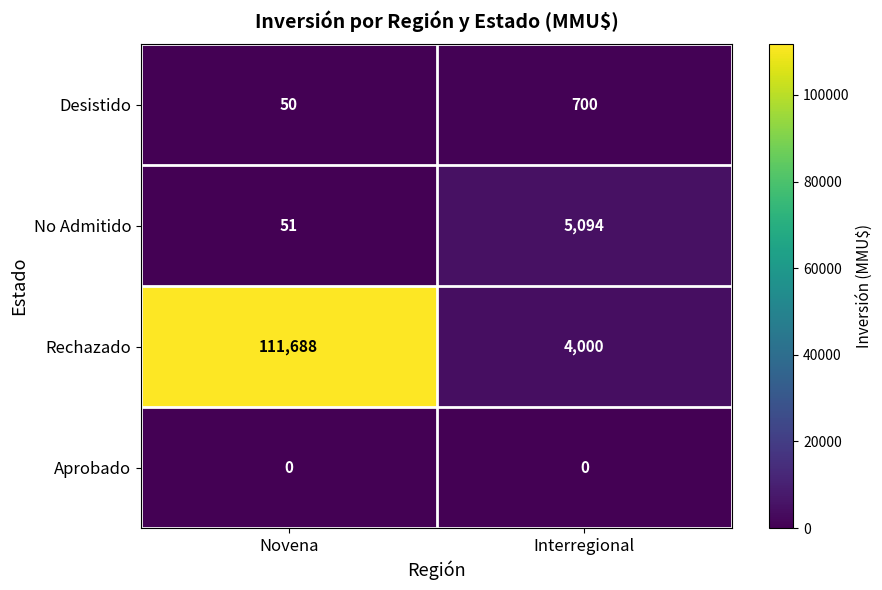

What is the highest value of the Rechazado series?

111688